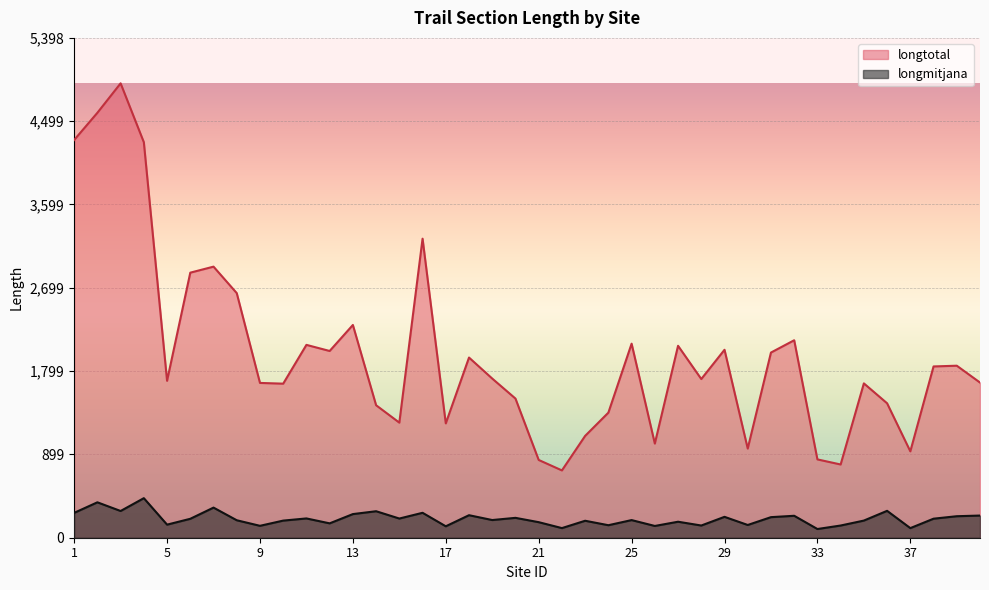

What is the maximum value shown in the chart?

4908.0